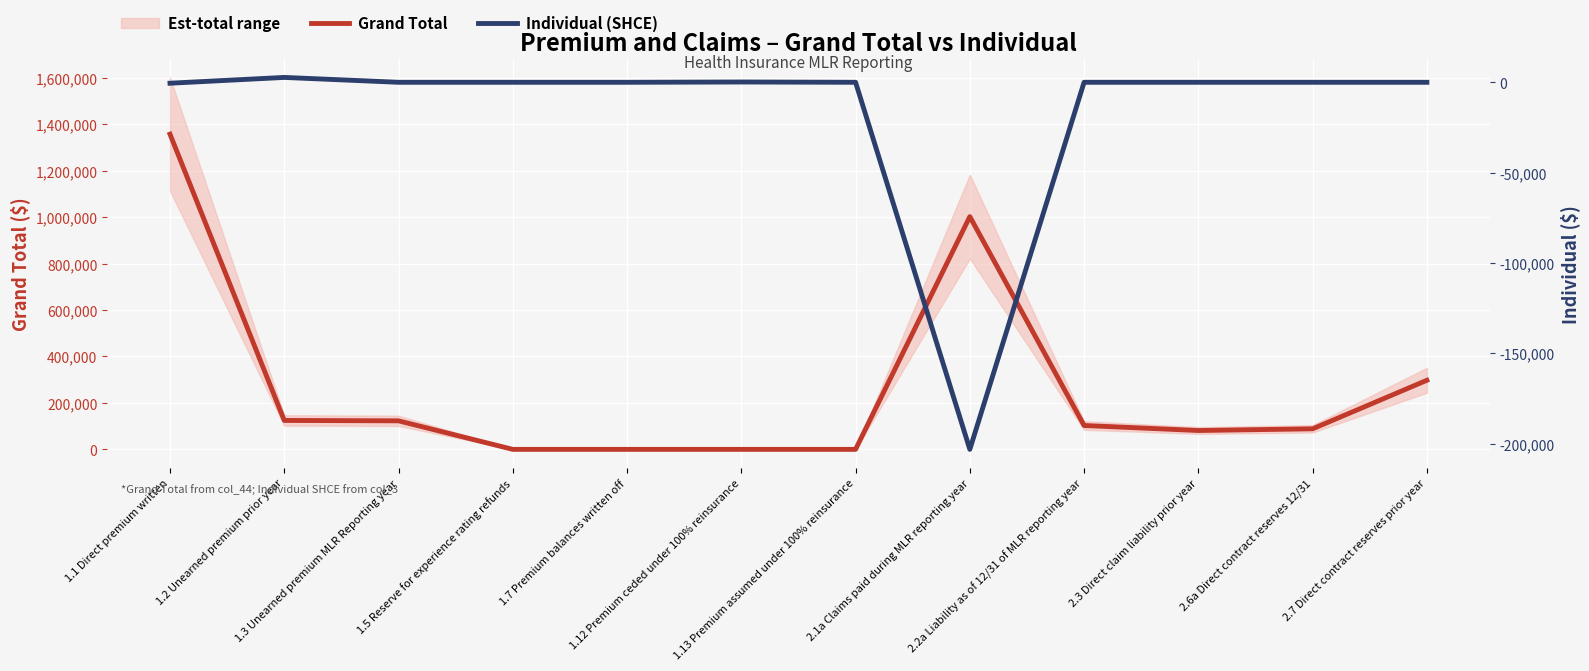

Reading left to right, extract all data points from this chart.

Grand Total: 1.1 Direct premium written=1356902.4	1.2 Unearned premium prior year=124524.0	1.3 Unearned premium MLR Reporting year=122801.8	1.5 Reserve for experience rating refunds=0.0	1.7 Premium balances written off=0.0	1.12 Premium ceded under 100% reinsurance=0.0	1.13 Premium assumed under 100% reinsurance=0.0	2.1a Claims paid during MLR reporting year=1001865.6	2.2a Liability as of 12/31 of MLR reporting year=102750.3	2.3 Direct claim liability prior year=81167.2	2.6a Direct contract reserves 12/31=88468.5	2.7 Direct contract reserves prior year=297440.6
Individual (SHCE): 1.1 Direct premium written=-516.0	1.2 Unearned premium prior year=2695.0	1.3 Unearned premium MLR Reporting year=0.0	1.5 Reserve for experience rating refunds=0.0	1.7 Premium balances written off=0.0	1.12 Premium ceded under 100% reinsurance=161.0	1.13 Premium assumed under 100% reinsurance=0.0	2.1a Claims paid during MLR reporting year=-203087.0	2.2a Liability as of 12/31 of MLR reporting year=0.0	2.3 Direct claim liability prior year=0.0	2.6a Direct contract reserves 12/31=0.0	2.7 Direct contract reserves prior year=0.0